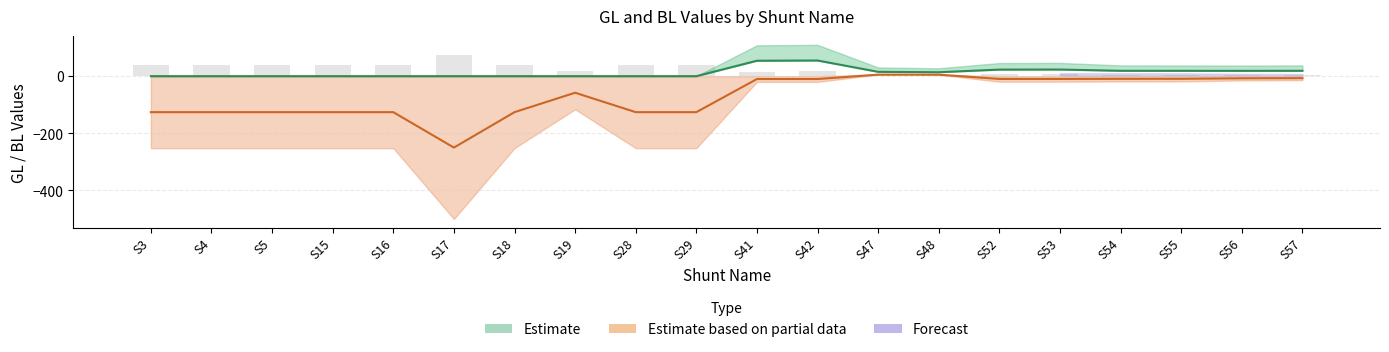

What is the spread (max minus min) of values at S42?

64.8